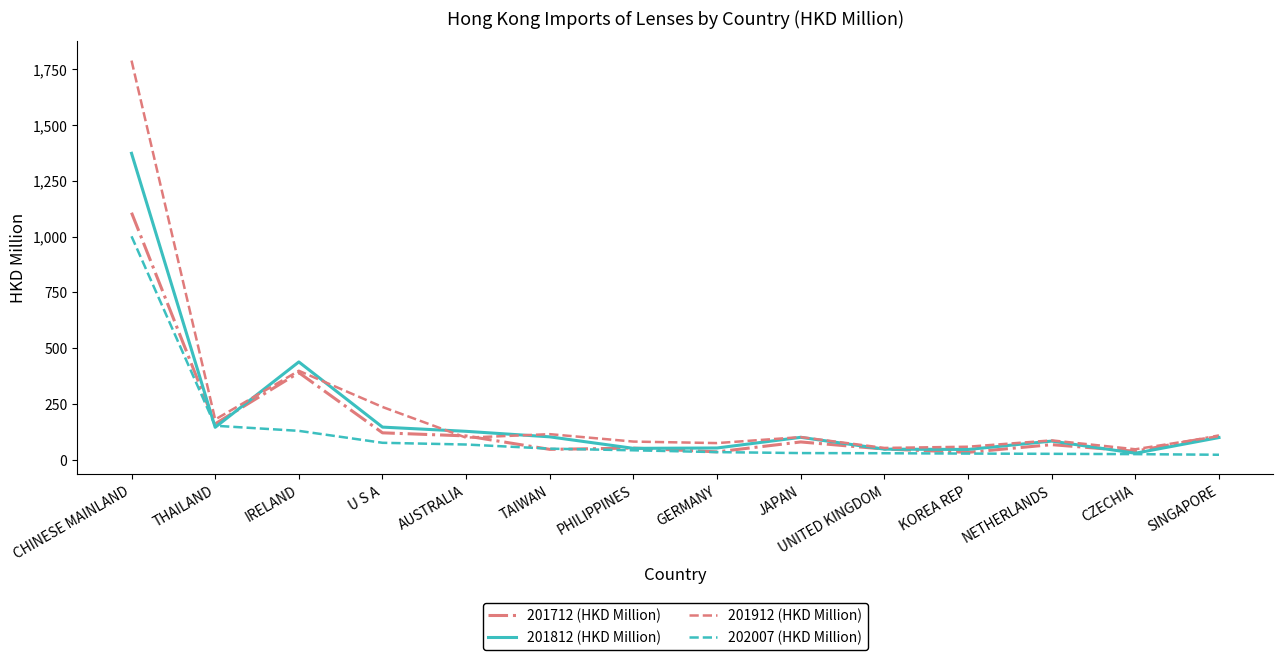

Where is 201912 (HKD Million) nearest to the value 917?

IRELAND